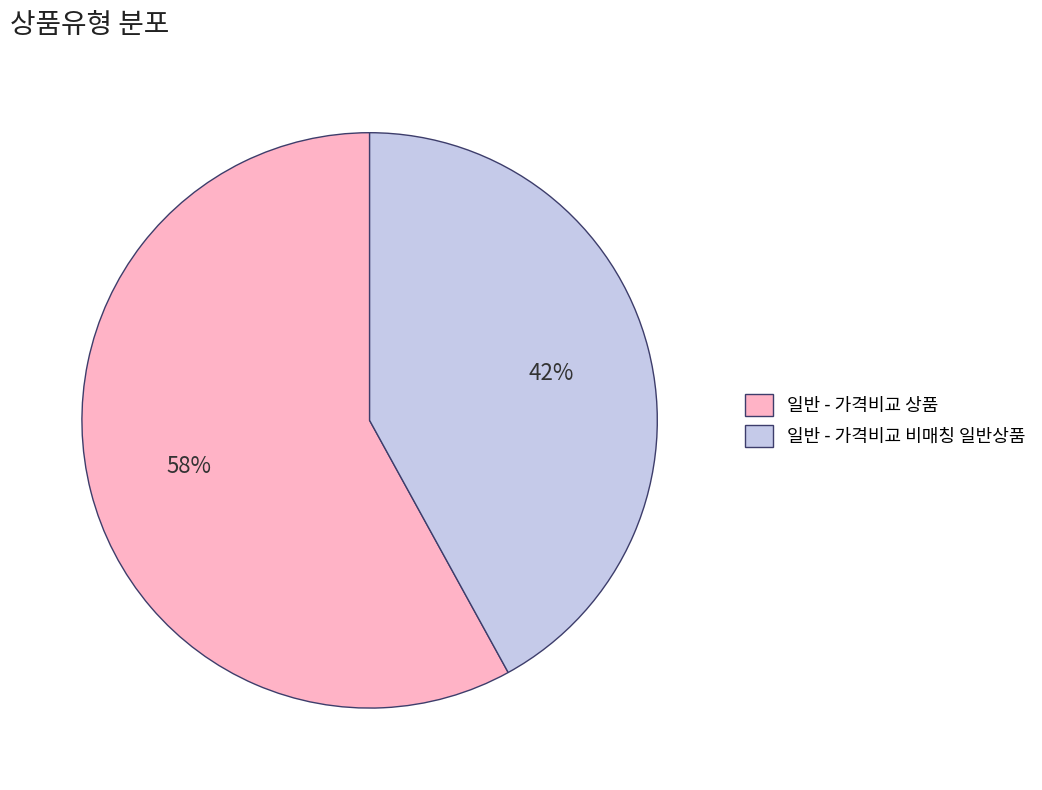

True or false: 일반 - 가격비교 비매칭 일반상품 accounts for 42% of the total.

True